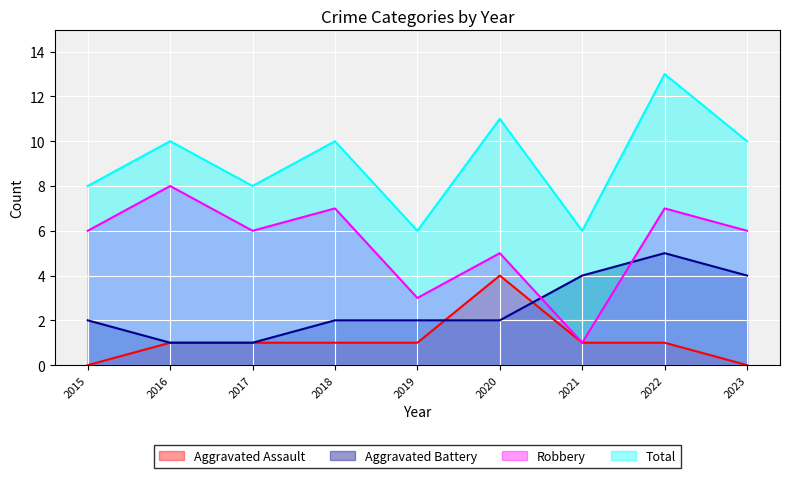

Where does the Aggravated Assault series first go above 1?

2020